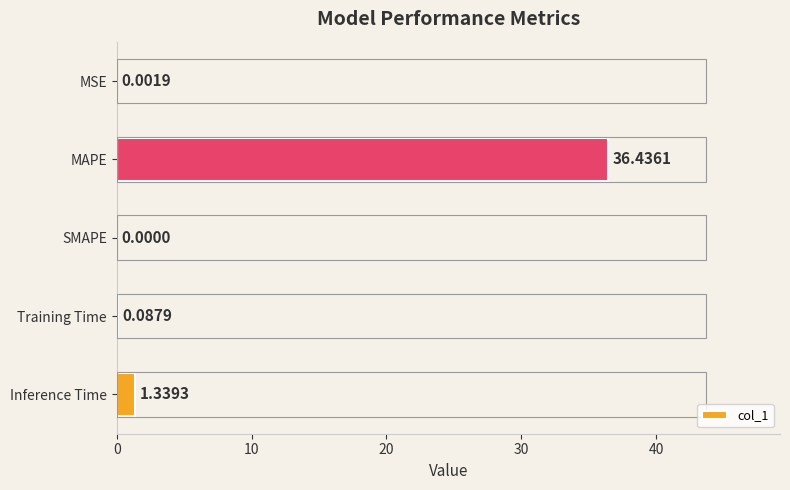

What is the sum of the values at MAPE and Inference Time?

37.8